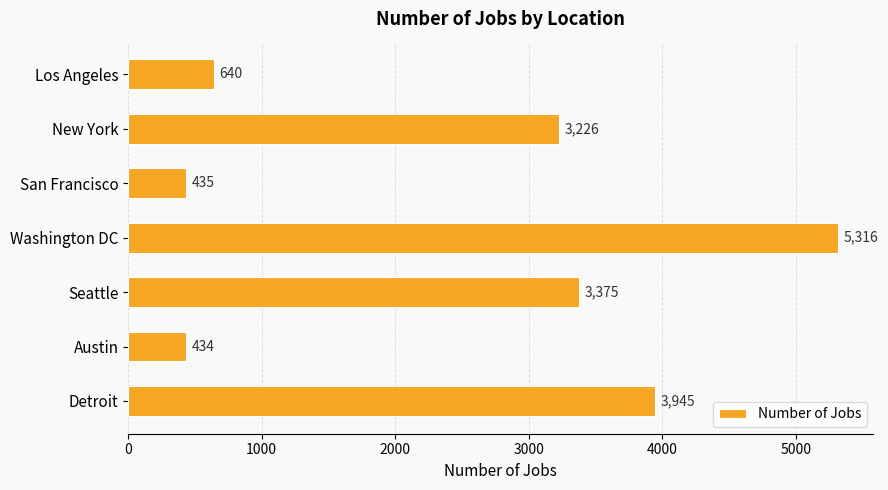

Does the chart contain stacked bars?

No